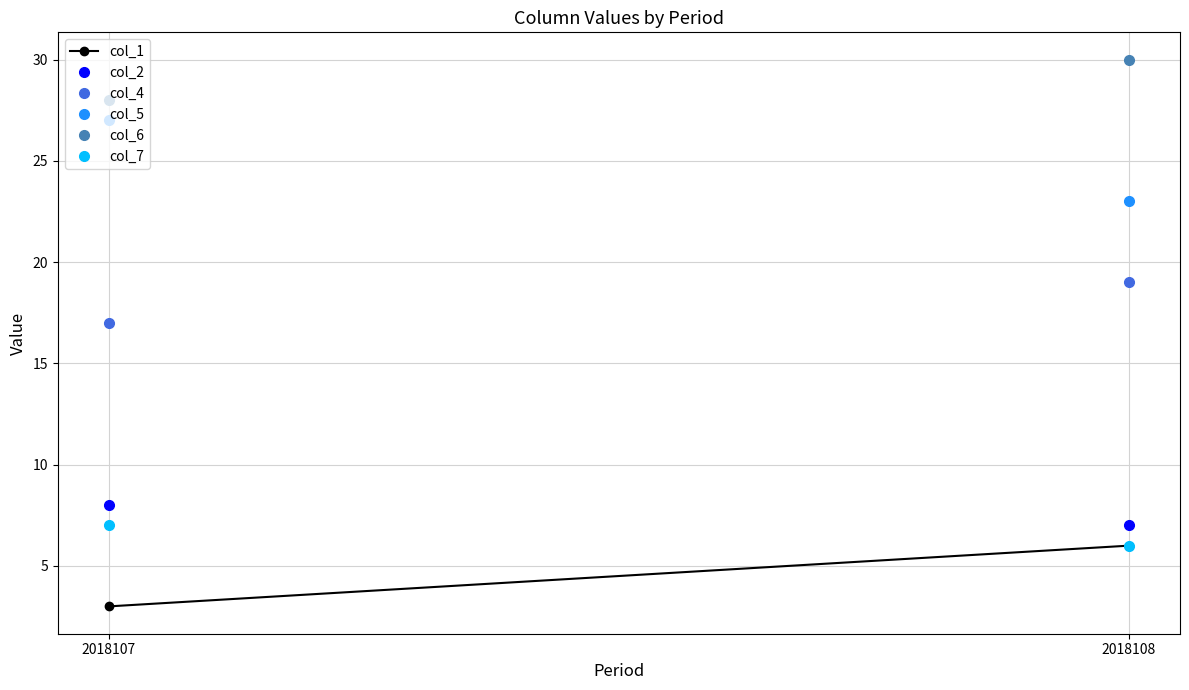

What is the average value of the col_4 series?

18